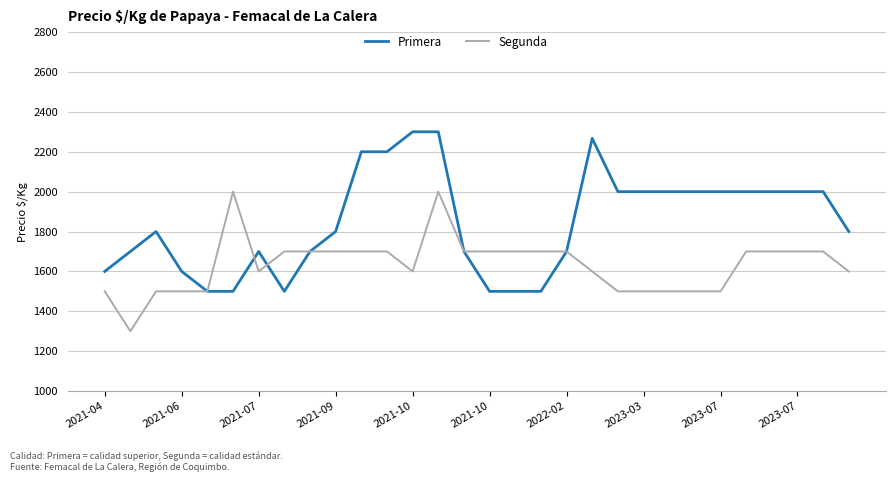

Which series has the largest range (max minus min)?

Primera